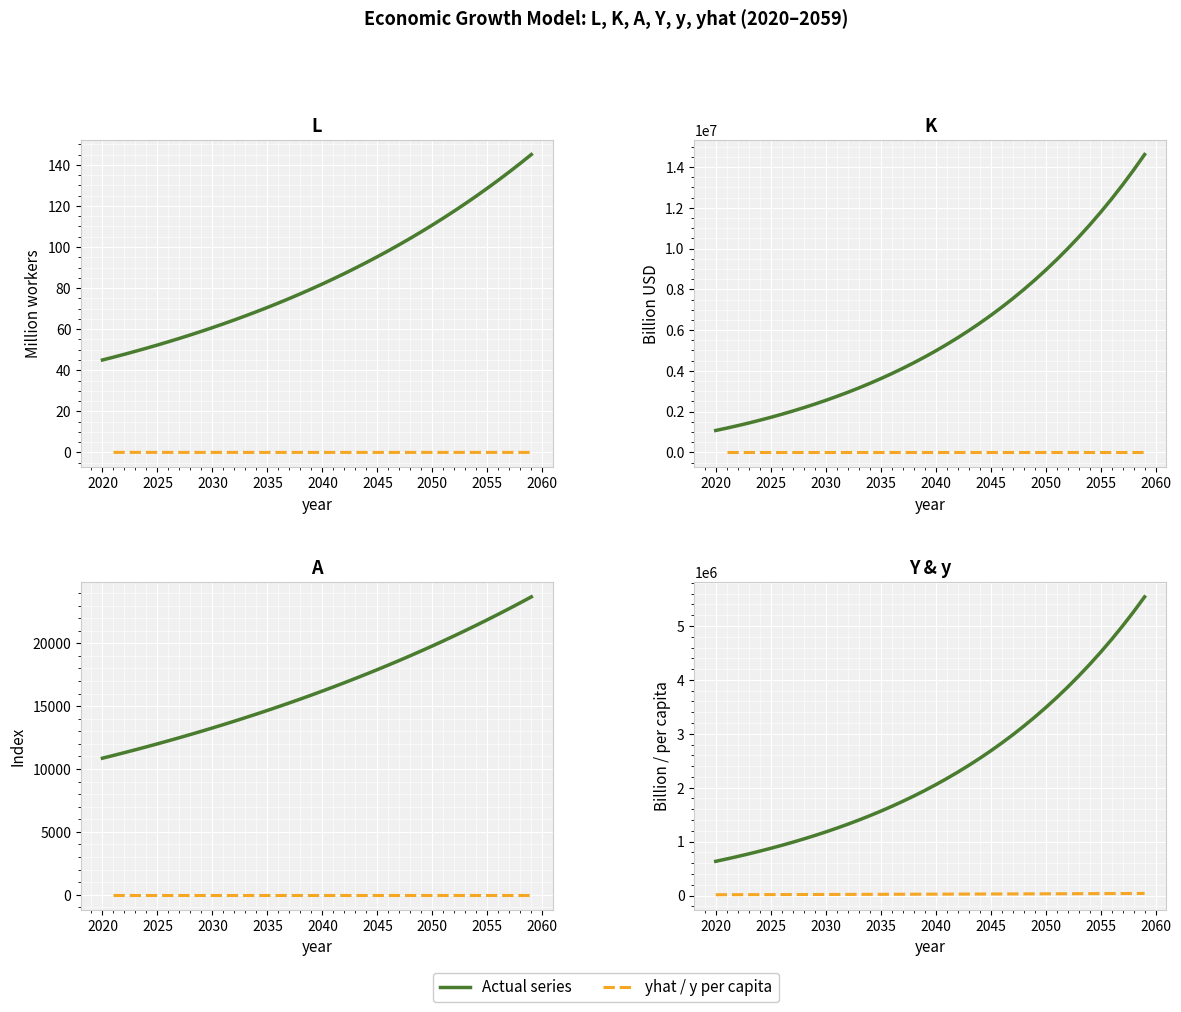

Is the value of Y (GDP) at 13 greater than the value of yhat at 2045?

Yes